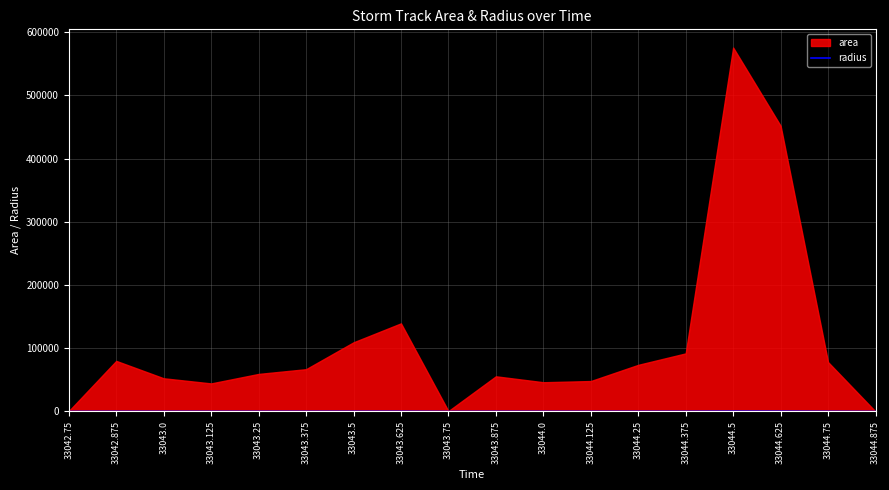

List the labels in order of value, smallest first.

33044.875, 33042.75, 33043.75, 33043.125, 33044.0, 33044.125, 33043.0, 33043.875, 33043.25, 33043.375, 33044.25, 33044.75, 33042.875, 33044.375, 33043.5, 33043.625, 33044.625, 33044.5